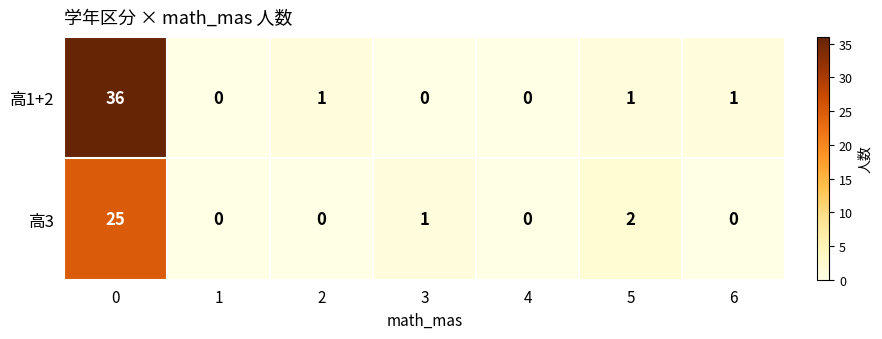

What is the greatest value displayed?

36